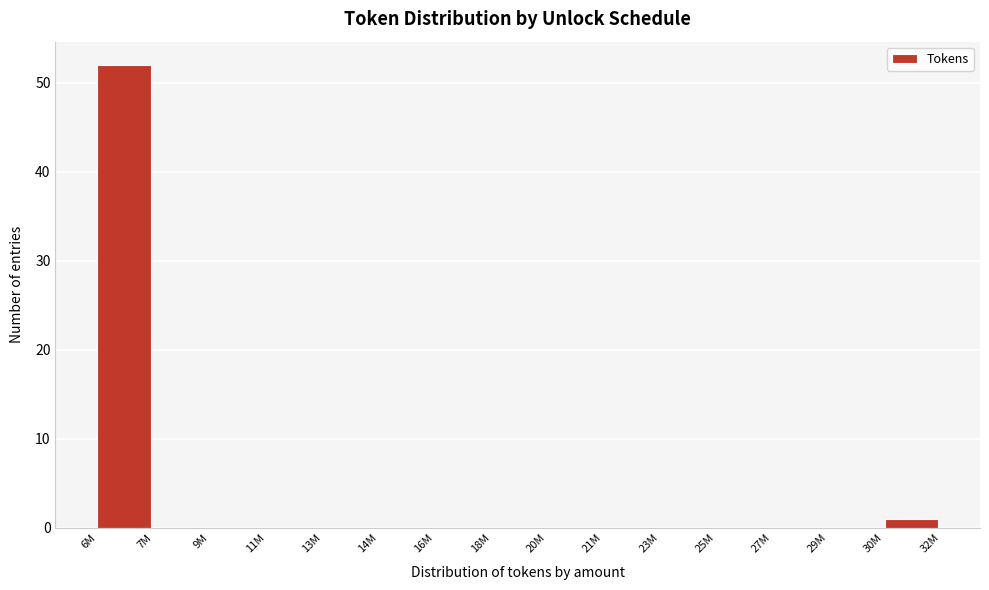

Reading left to right, transcribe all the data shown in this chart.

6M=52	7M=0	9M=0	11M=0	13M=0	14M=0	16M=0	18M=0	20M=0	21M=0	23M=0	25M=0	27M=0	29M=0	30M=1